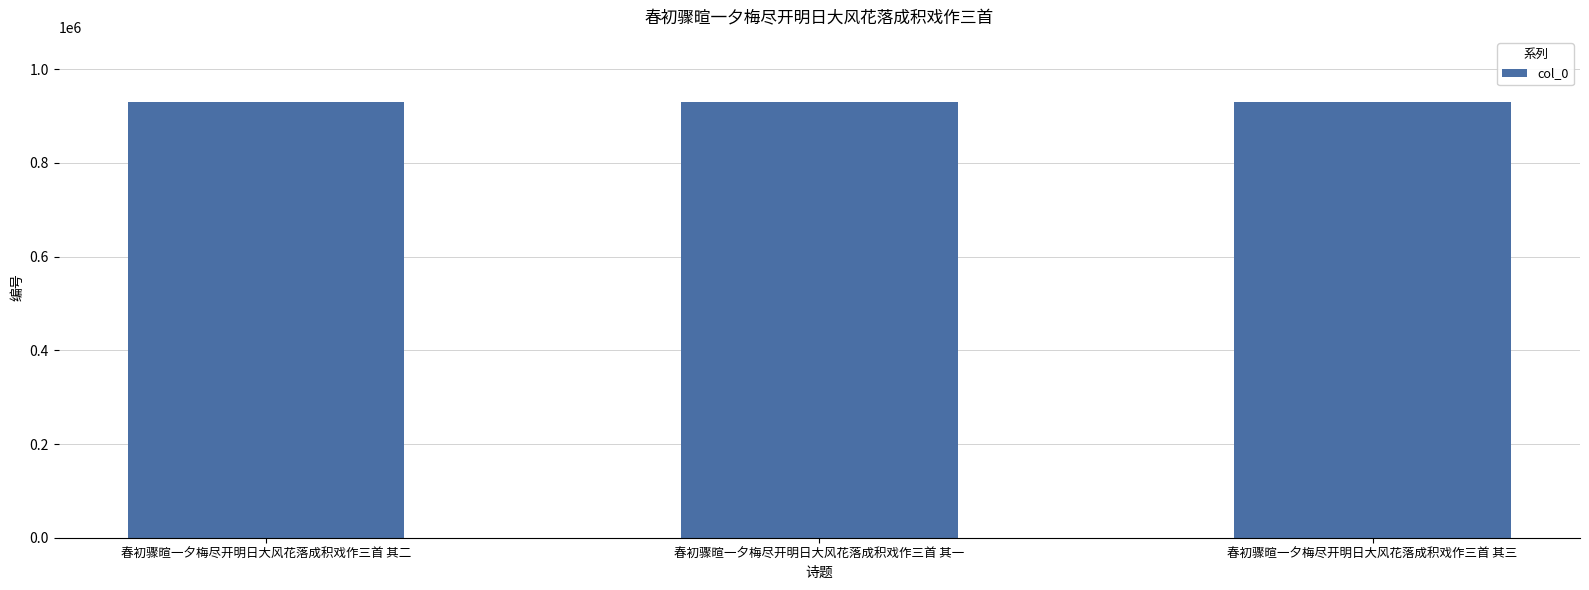

Approximately how many times larger is the value at 春初骤暄一夕梅尽开明日大风花落成积戏作三首 其三 compared to 春初骤暄一夕梅尽开明日大风花落成积戏作三首 其二?

1.0